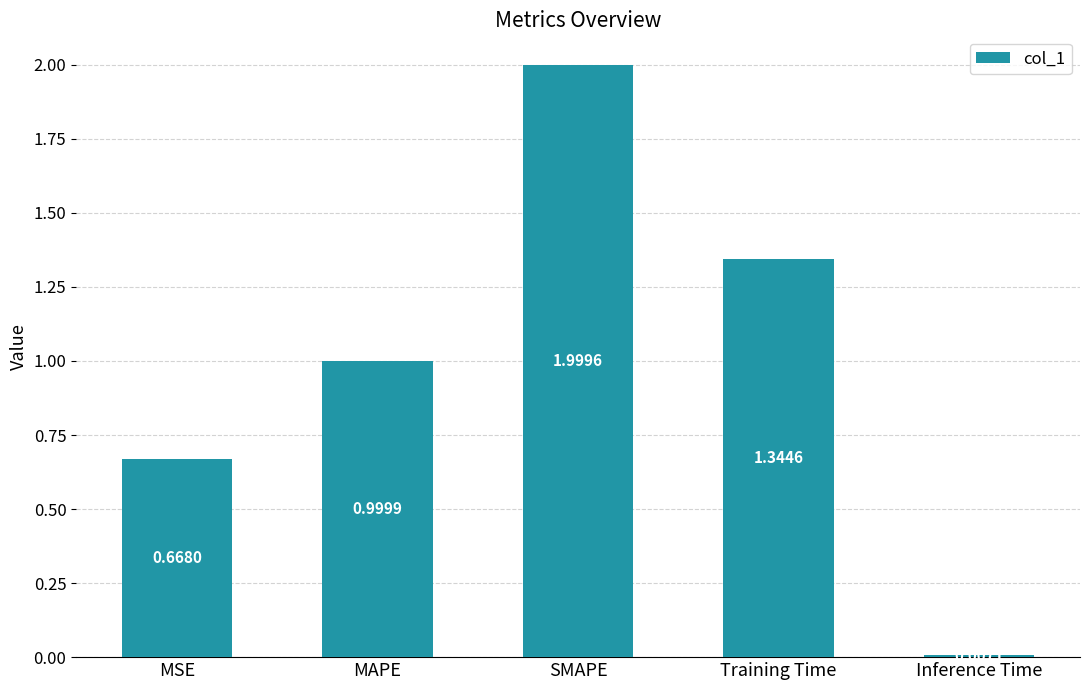

What is the change in value from MSE to Training Time?

+0.7